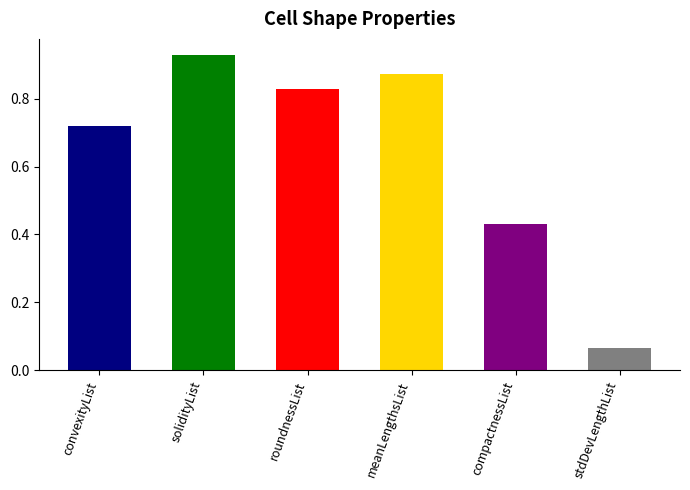

The value of meanLengthsList at 14 is 1.4. True or false?

False